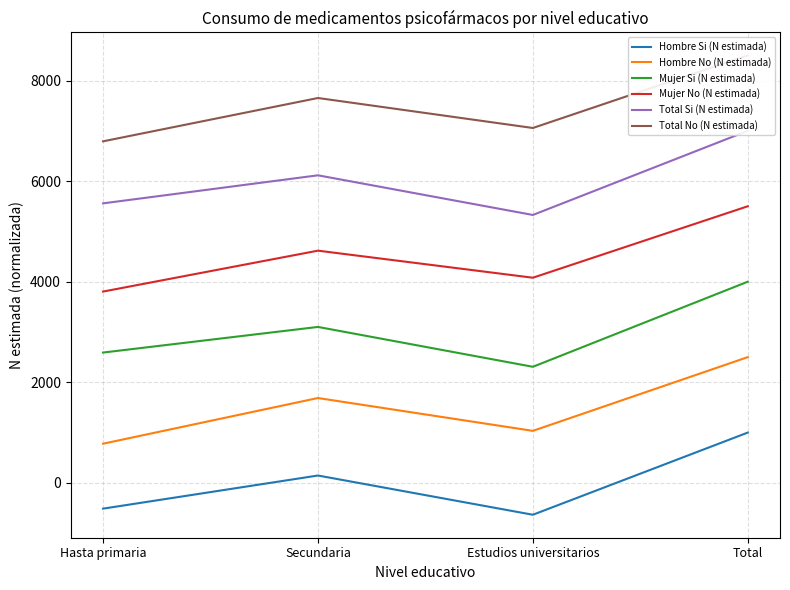

What is the maximum value for Total No (N estimada)?

8500.0